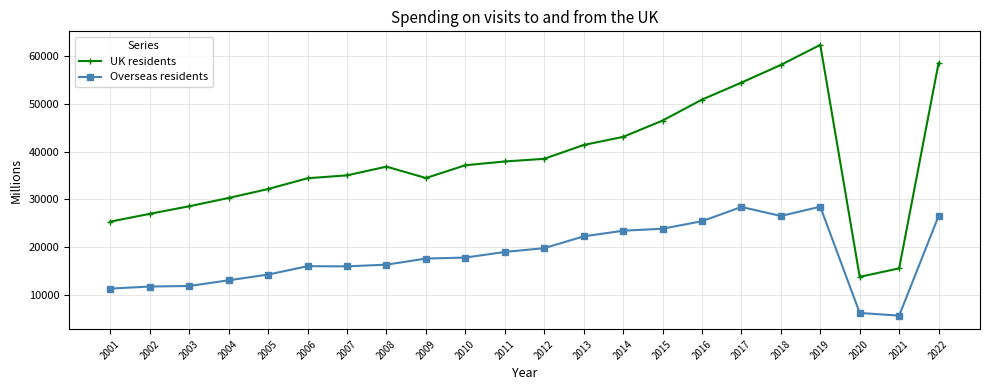

Rank the series at 2019 from highest to lowest value.

UK residents, Overseas residents